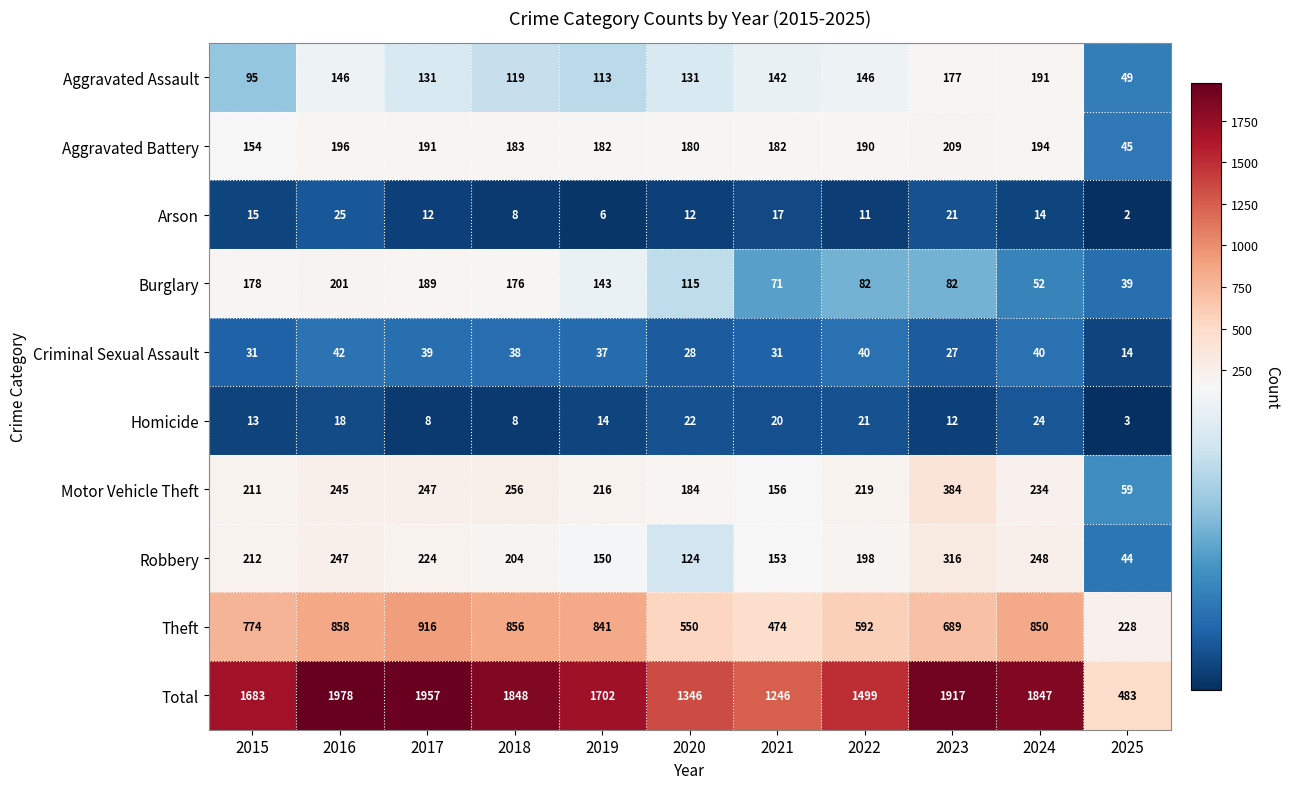

Which series has the largest range (max minus min)?

Total